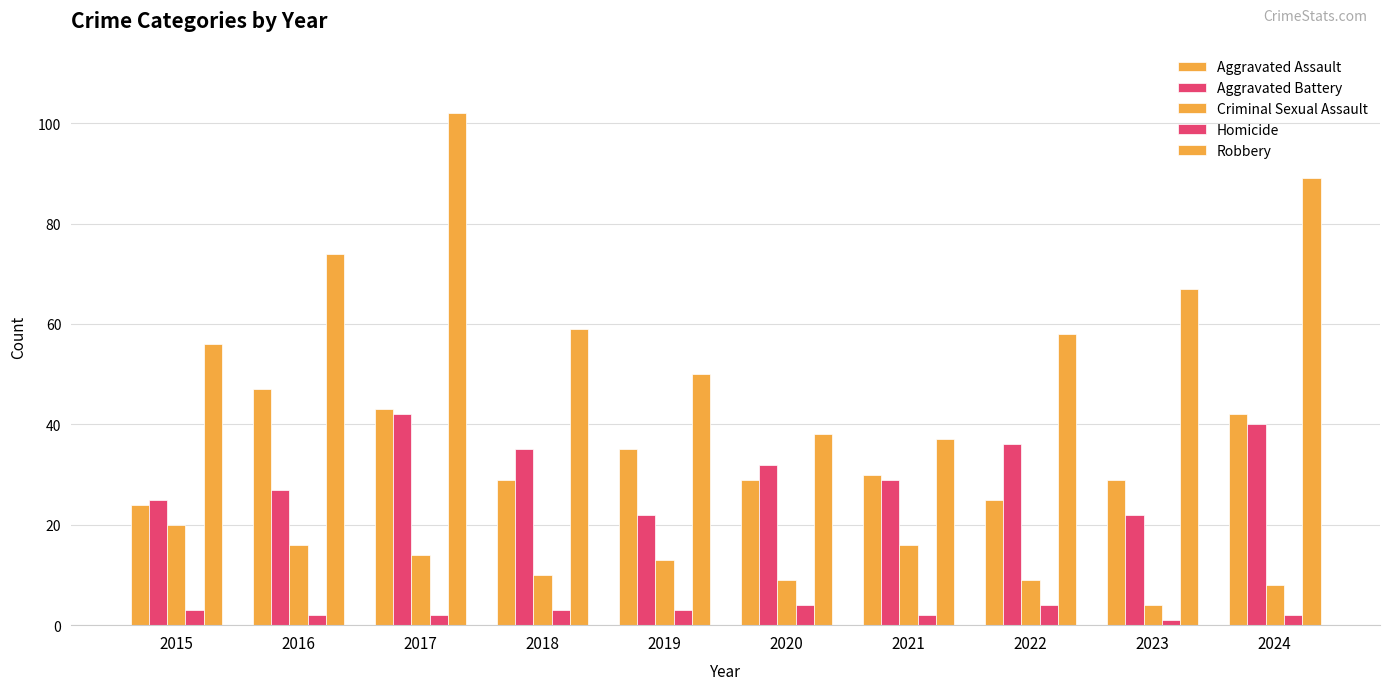

Reading left to right, what are all the values shown in this chart?

Aggravated Assault: 24	47	43	29	35	29	30	25	29	42
Aggravated Battery: 25	27	42	35	22	32	29	36	22	40
Criminal Sexual Assault: 20	16	14	10	13	9	16	9	4	8
Homicide: 3	2	2	3	3	4	2	4	1	2
Robbery: 56	74	102	59	50	38	37	58	67	89